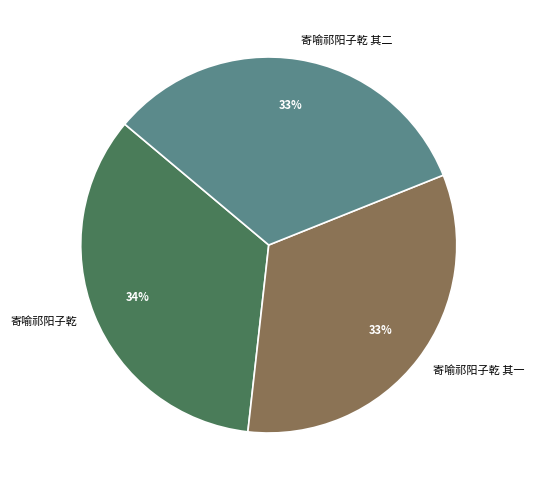

How many slices are in this pie chart?

3